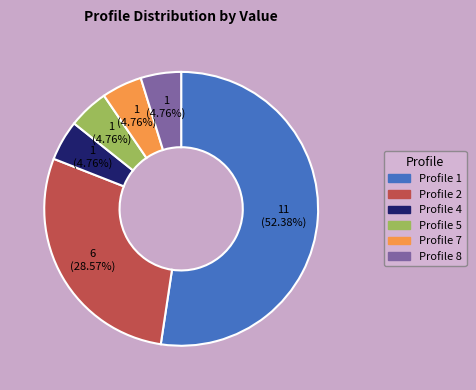

Does any single category account for the majority?

Yes